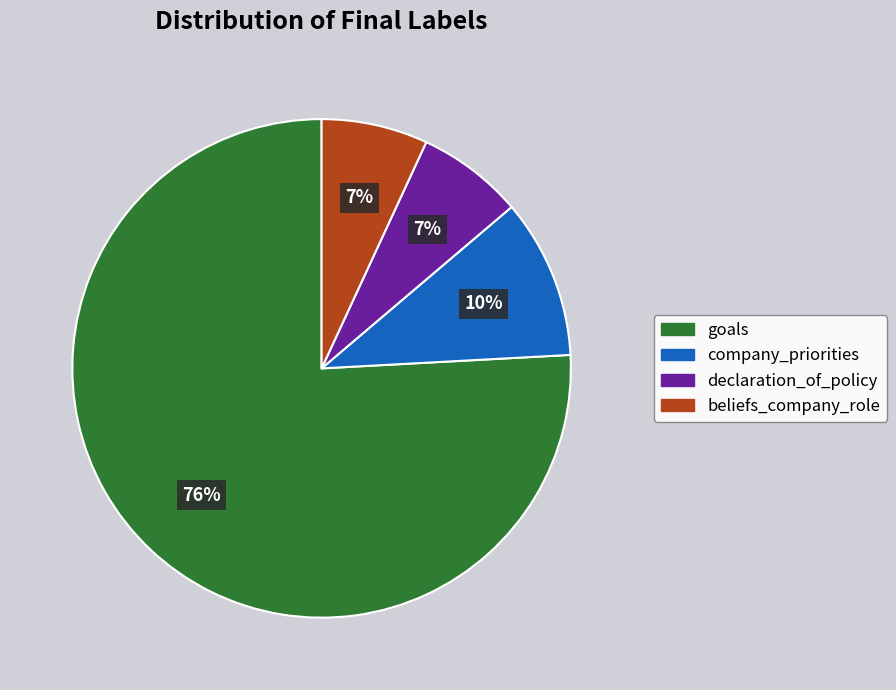

Which has a higher value, declaration_of_policy or company_priorities?

company_priorities